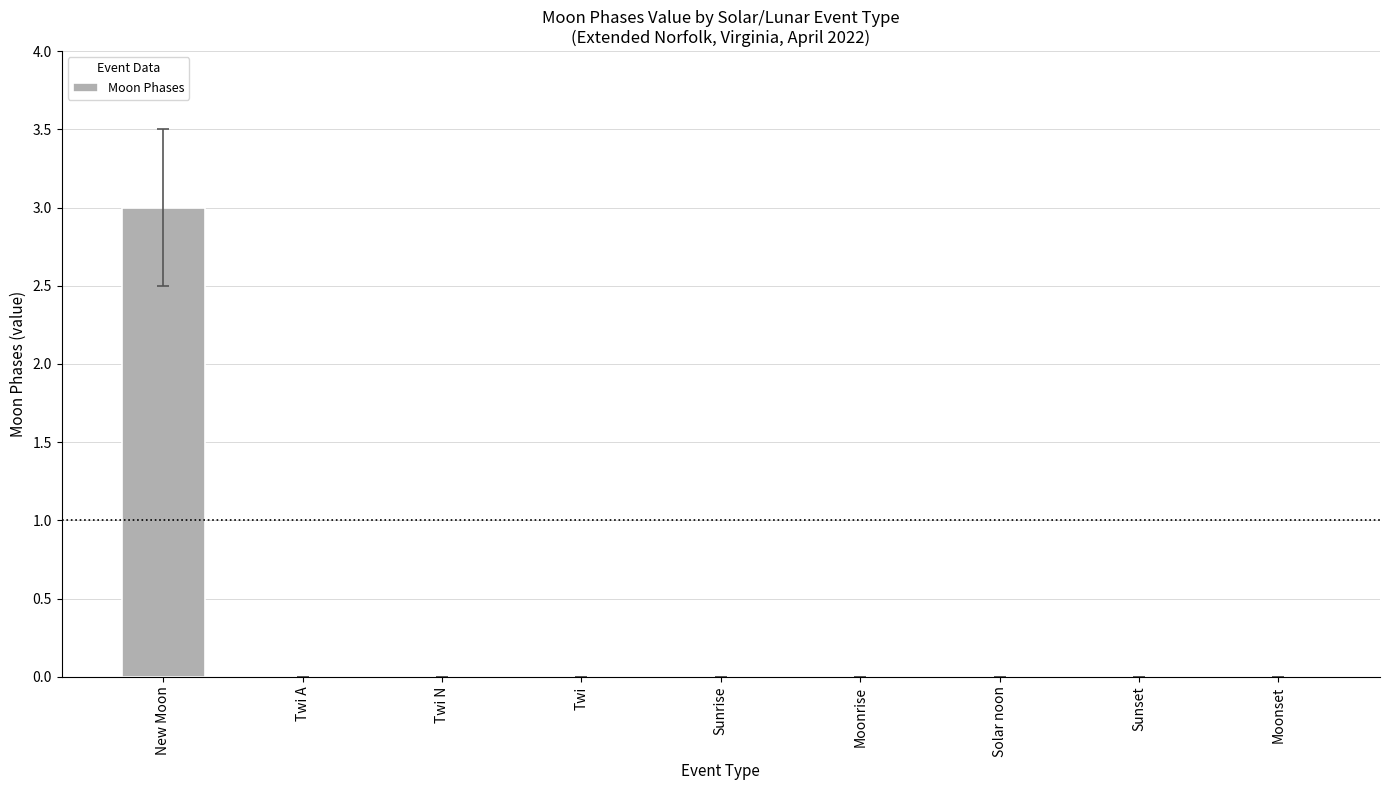

Between New Moon and Sunset, which is larger?

New Moon